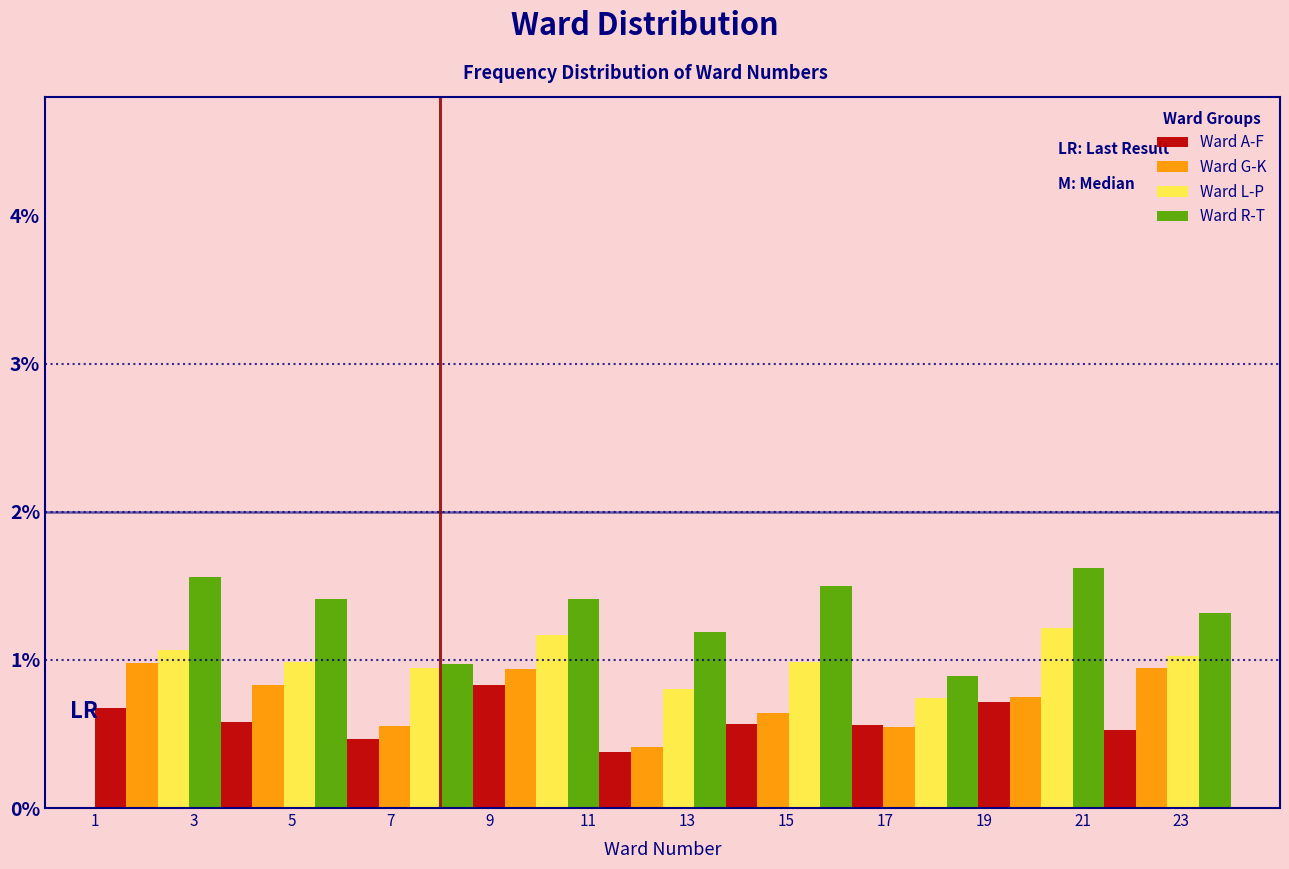

Reading left to right, list every range on the x-axis with the height of the bar of each series over it. Neither the bar edges nor the heights are printed on the chart, so give them approximately, as read against the axes.

1.0 to 3.6: Ward A-F=0.7	Ward G-K=1.0	Ward L-P=1.1	Ward R-T=1.6
3.6 to 6.2: Ward A-F=0.6	Ward G-K=0.8	Ward L-P=1.0	Ward R-T=1.4
6.2 to 8.6: Ward A-F=0.5	Ward G-K=0.6	Ward L-P=0.9	Ward R-T=1.0
8.6 to 11.2: Ward A-F=0.8	Ward G-K=0.9	Ward L-P=1.2	Ward R-T=1.4
11.2 to 13.8: Ward A-F=0.4	Ward G-K=0.4	Ward L-P=0.8	Ward R-T=1.2
13.8 to 16.4: Ward A-F=0.6	Ward G-K=0.6	Ward L-P=1.0	Ward R-T=1.5
16.4 to 18.8: Ward A-F=0.6	Ward G-K=0.5	Ward L-P=0.7	Ward R-T=0.9
18.8 to 21.4: Ward A-F=0.7	Ward G-K=0.7	Ward L-P=1.2	Ward R-T=1.6
21.4 to 24.0: Ward A-F=0.5	Ward G-K=0.9	Ward L-P=1.0	Ward R-T=1.3